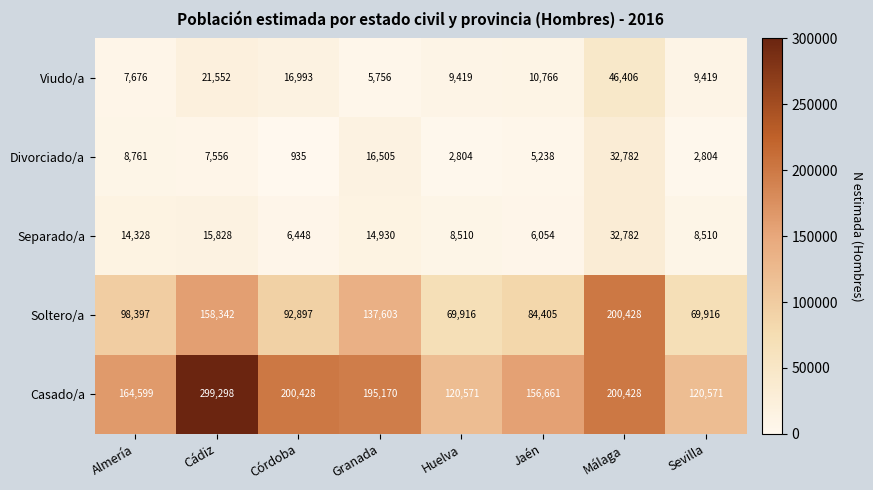

What is the greatest value displayed?

299298